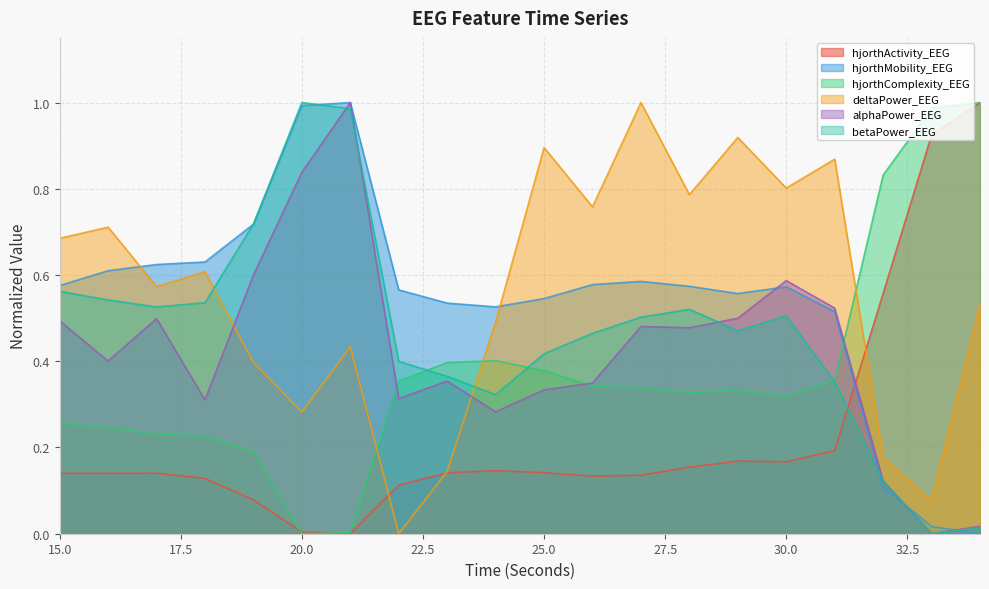

At which category is the sum across all series the highest?

21